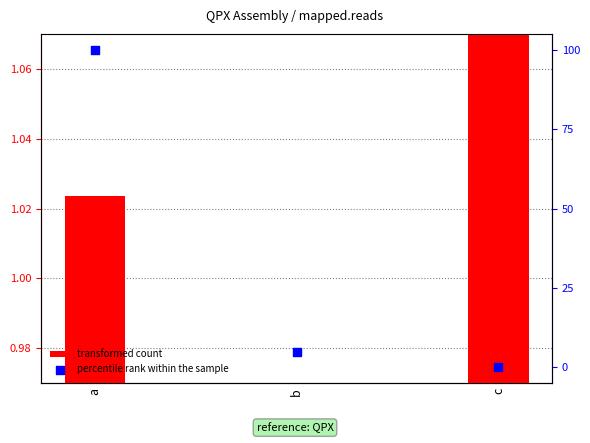

At which category is the sum across all series the highest?

a